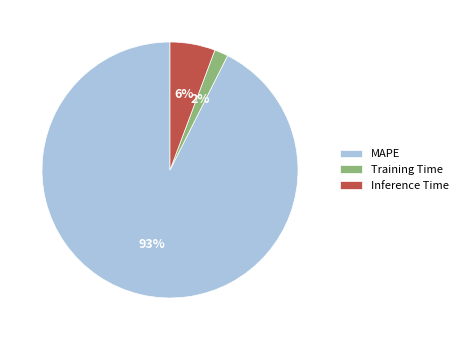

Does MAPE represent more than half of the total?

Yes